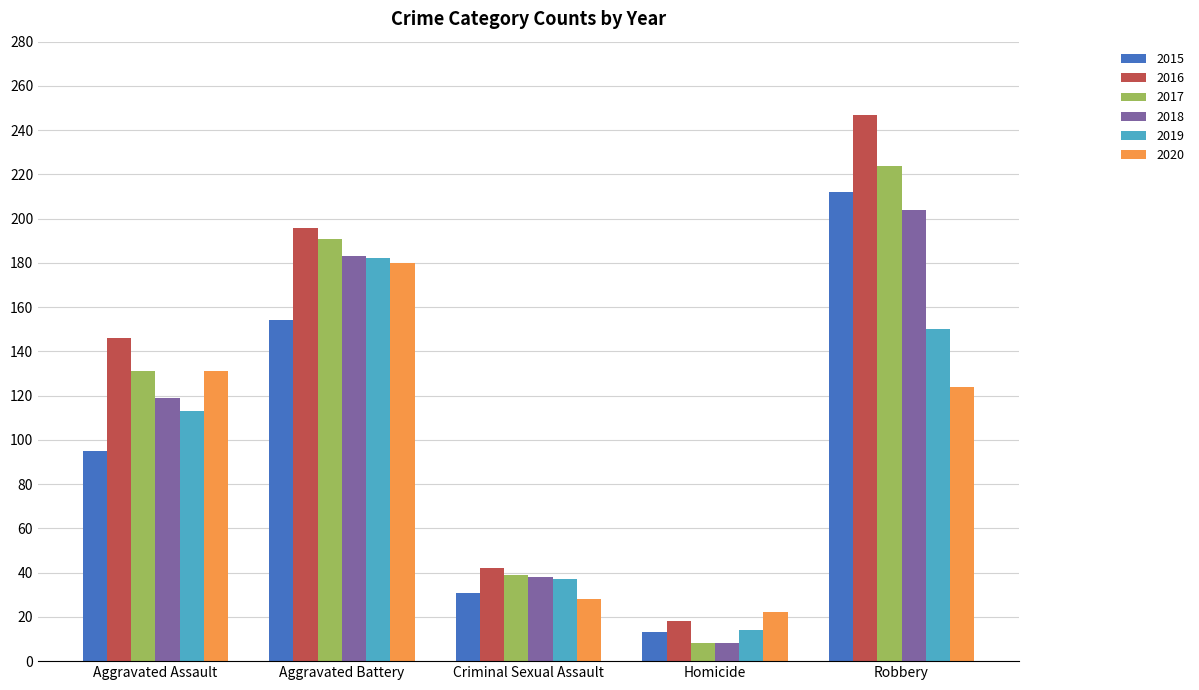

Is it true that 2020 equals 87 at Aggravated Assault?

False